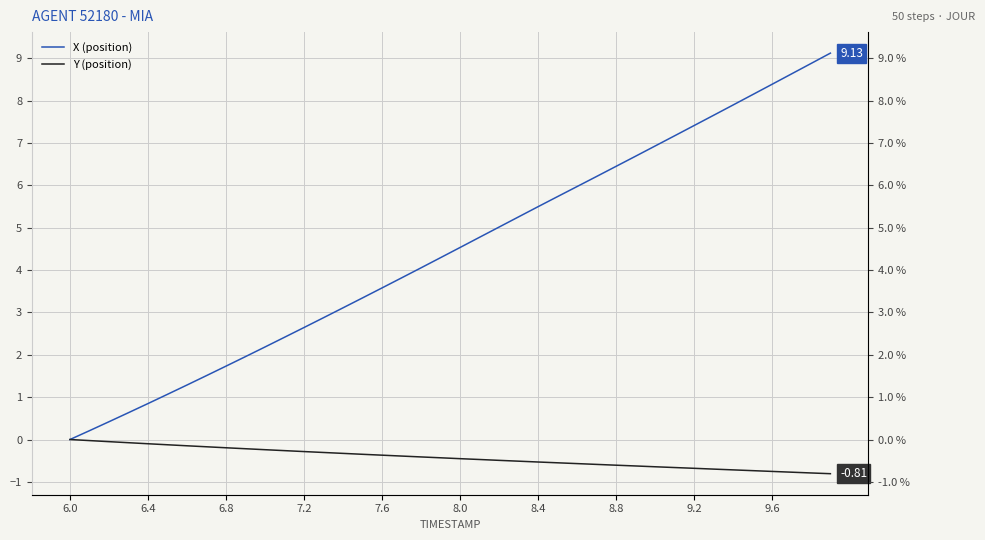

True or false: X and Y intersect in this chart.

False